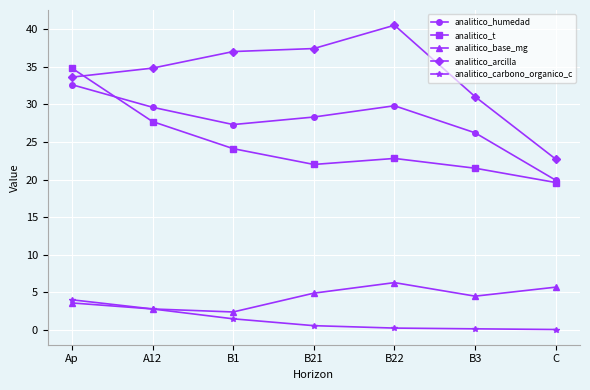

What is the average value of the analitico_arcilla series?

33.9